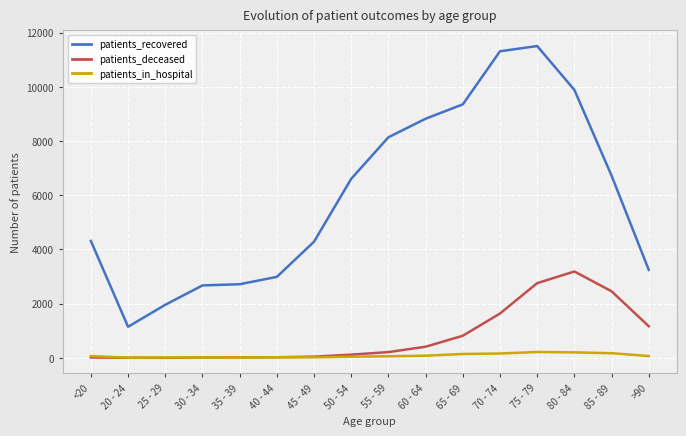

Does the chart have visible grid lines?

Yes